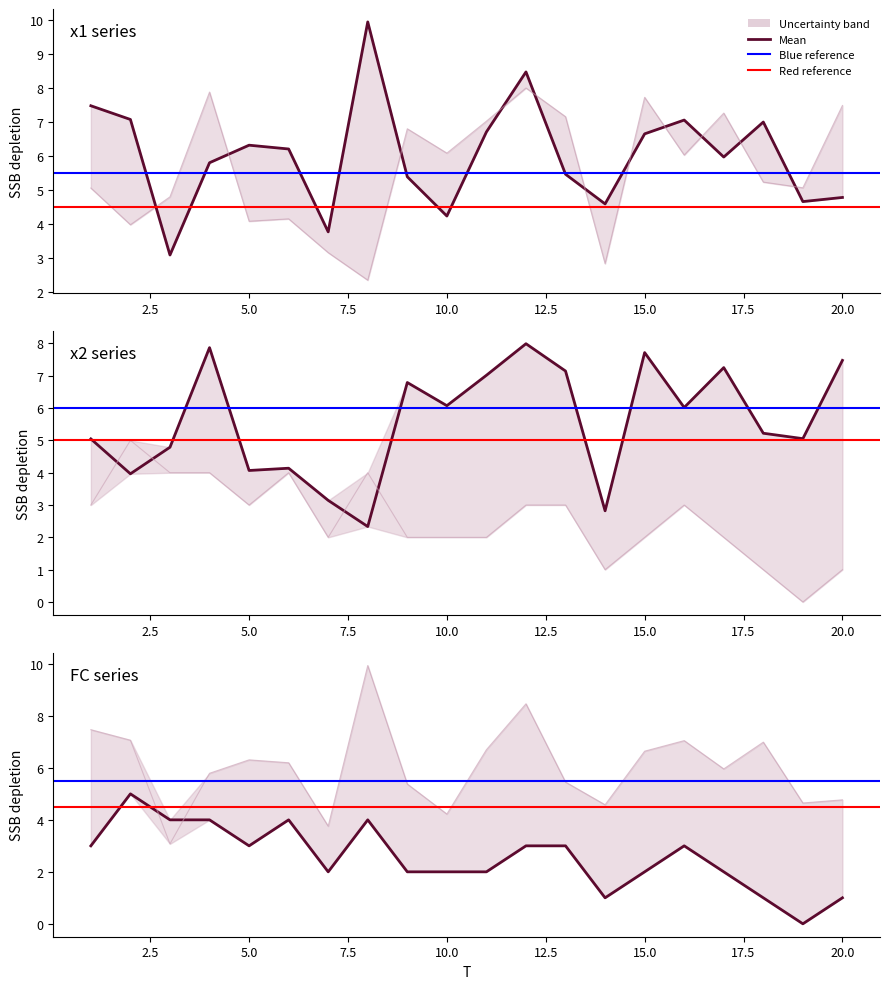

How many lines are shown in the chart?

3